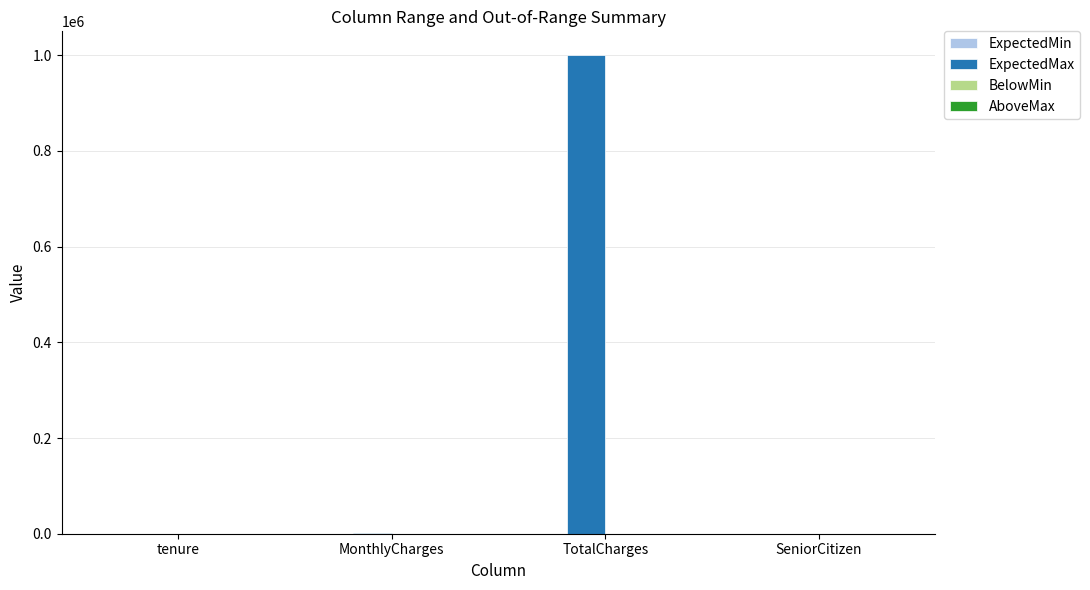

Are the bars horizontal?

No